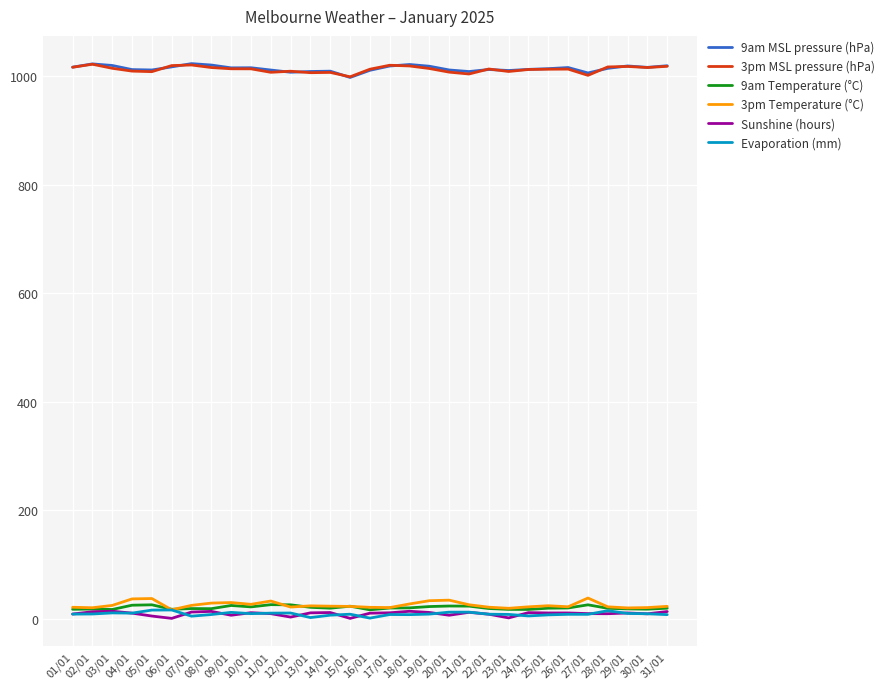

True or false: Evaporation (mm) and 3pm MSL pressure (hPa) cross at least once.

False